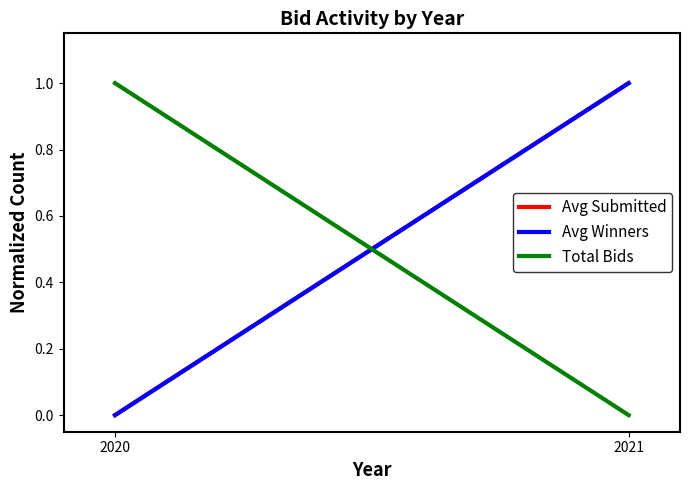

List the series in order of their peak value, highest first.

Avg Submitted, Avg Winners, Total Bids